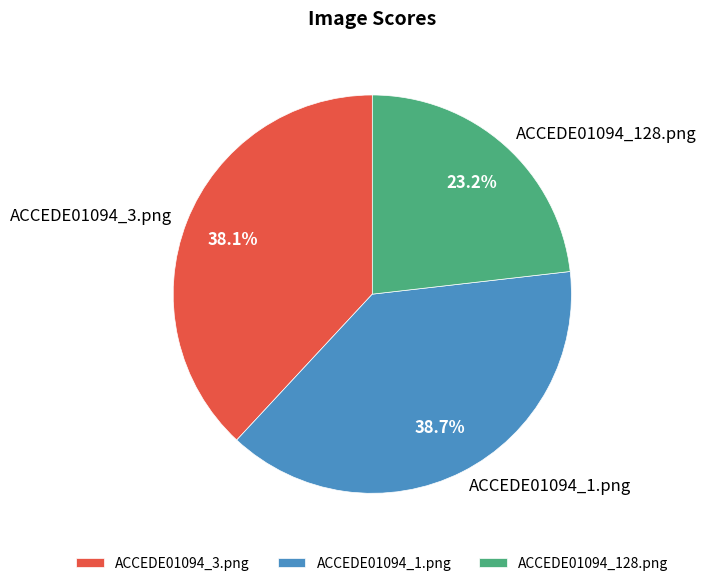

Rank the categories by value from lowest to highest.

ACCEDE01094_128.png, ACCEDE01094_3.png, ACCEDE01094_1.png